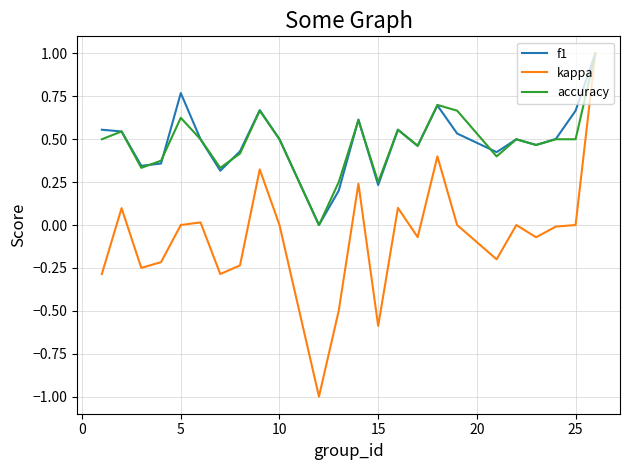

What is the minimum value shown in the chart?

-1.0